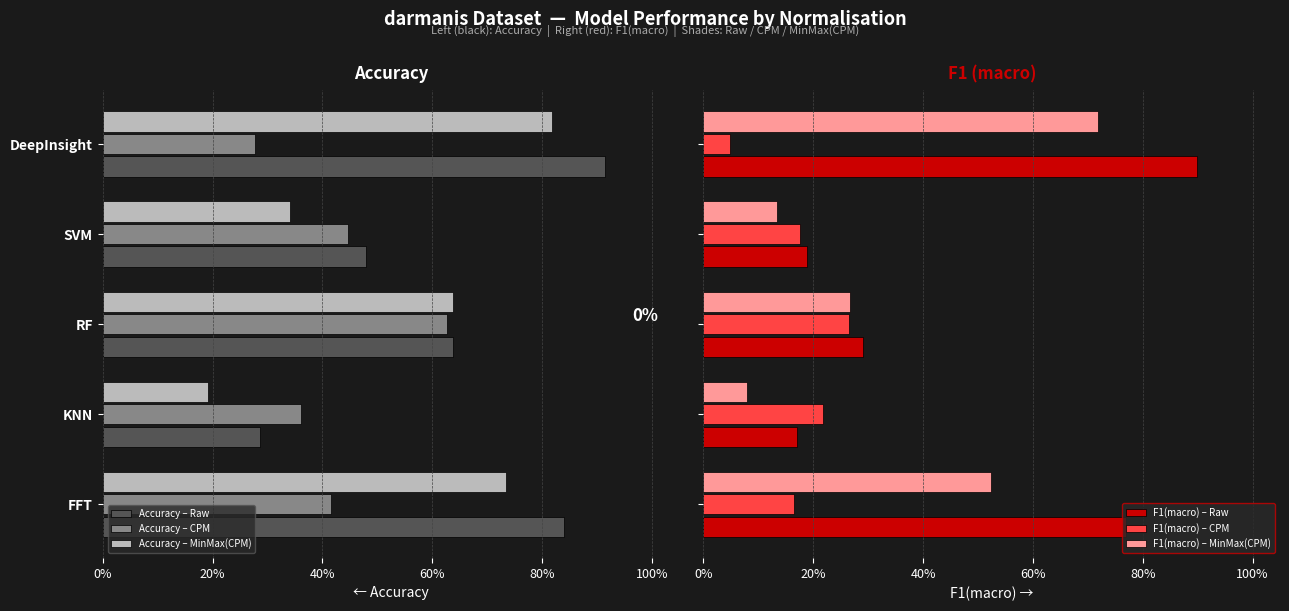

What is the greatest value displayed?

0.9